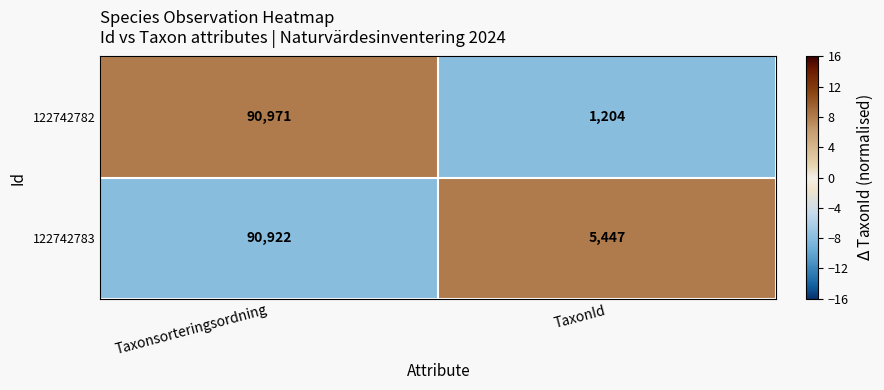

Reading right to left, list all the values displayed in this chart.

122742782: 1204	90971
122742783: 5447	90922